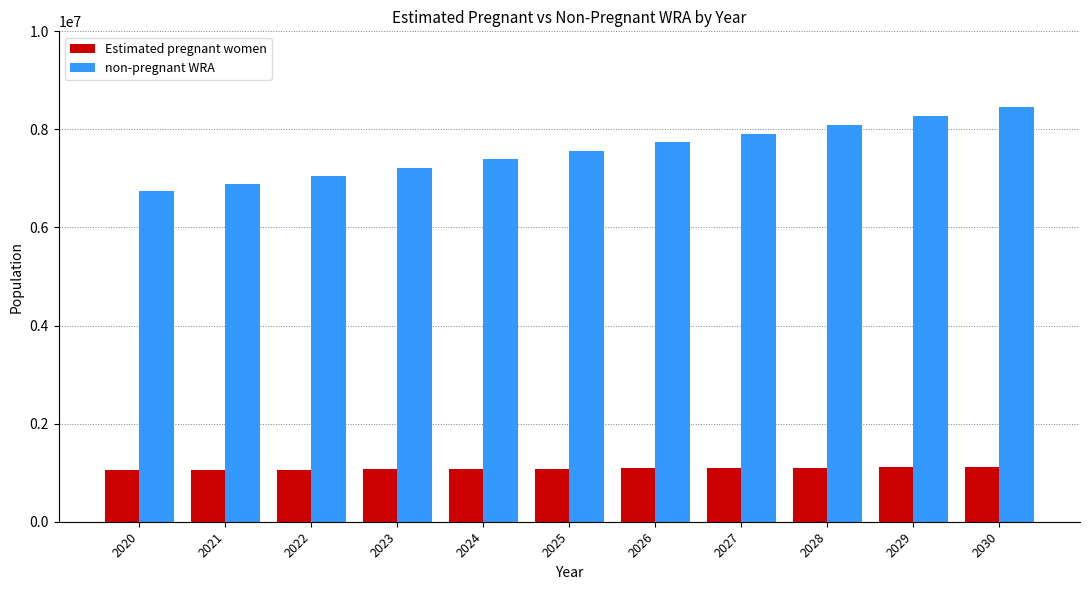

What is the sum of the non-pregnant WRA values at 2023 and 2028?

15317342.6